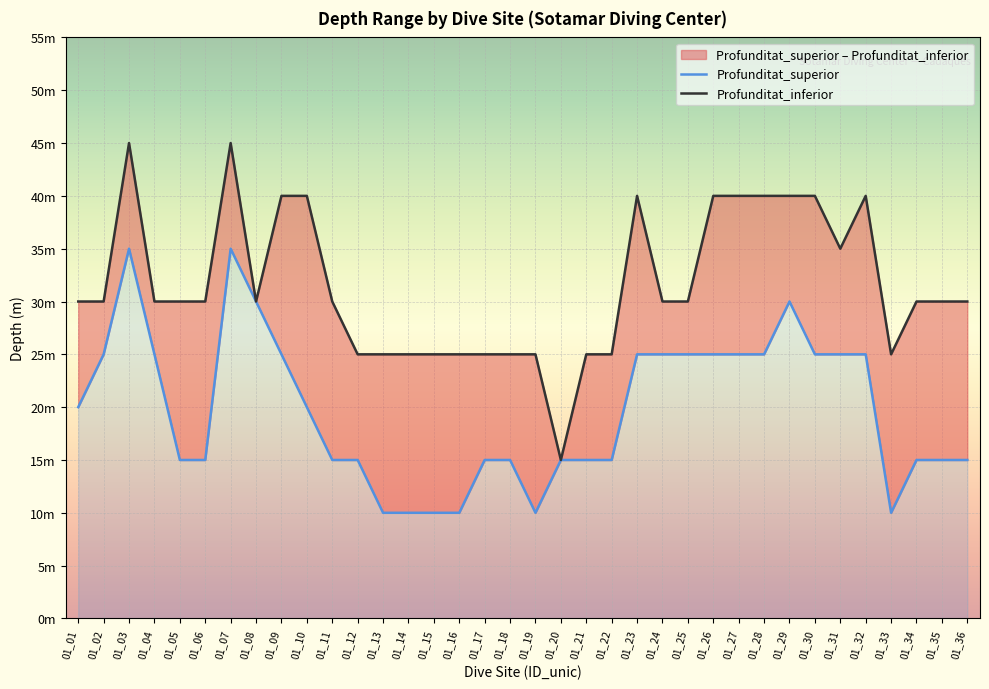

What is the spread (max minus min) of values at 01_16?

15